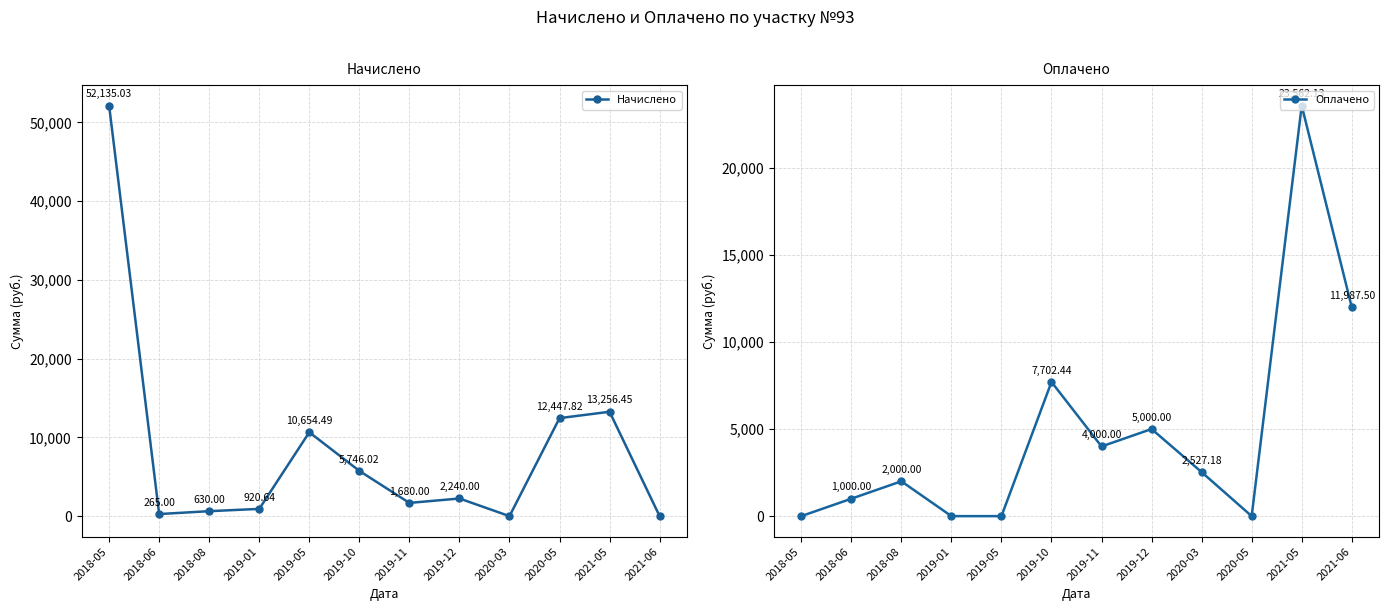

Which series changed the most between 2021-05 and 2021-06?

Начислено